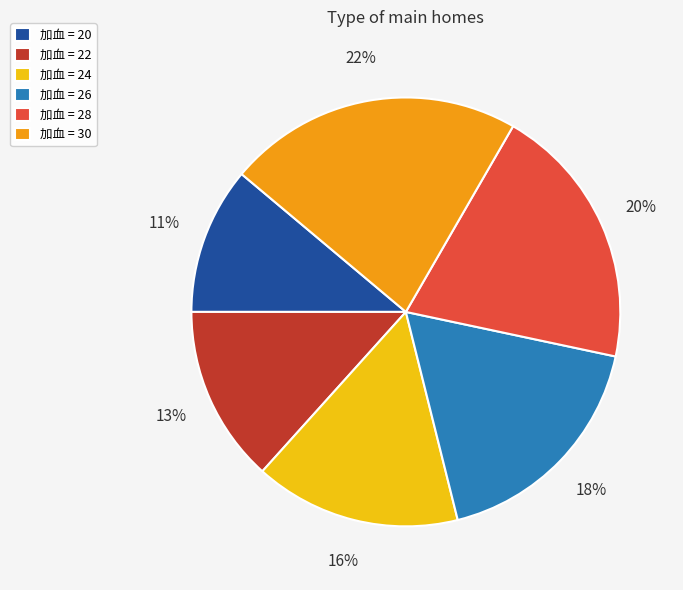

What percentage is the 加血 = 24 slice, to the nearest percent?

16%